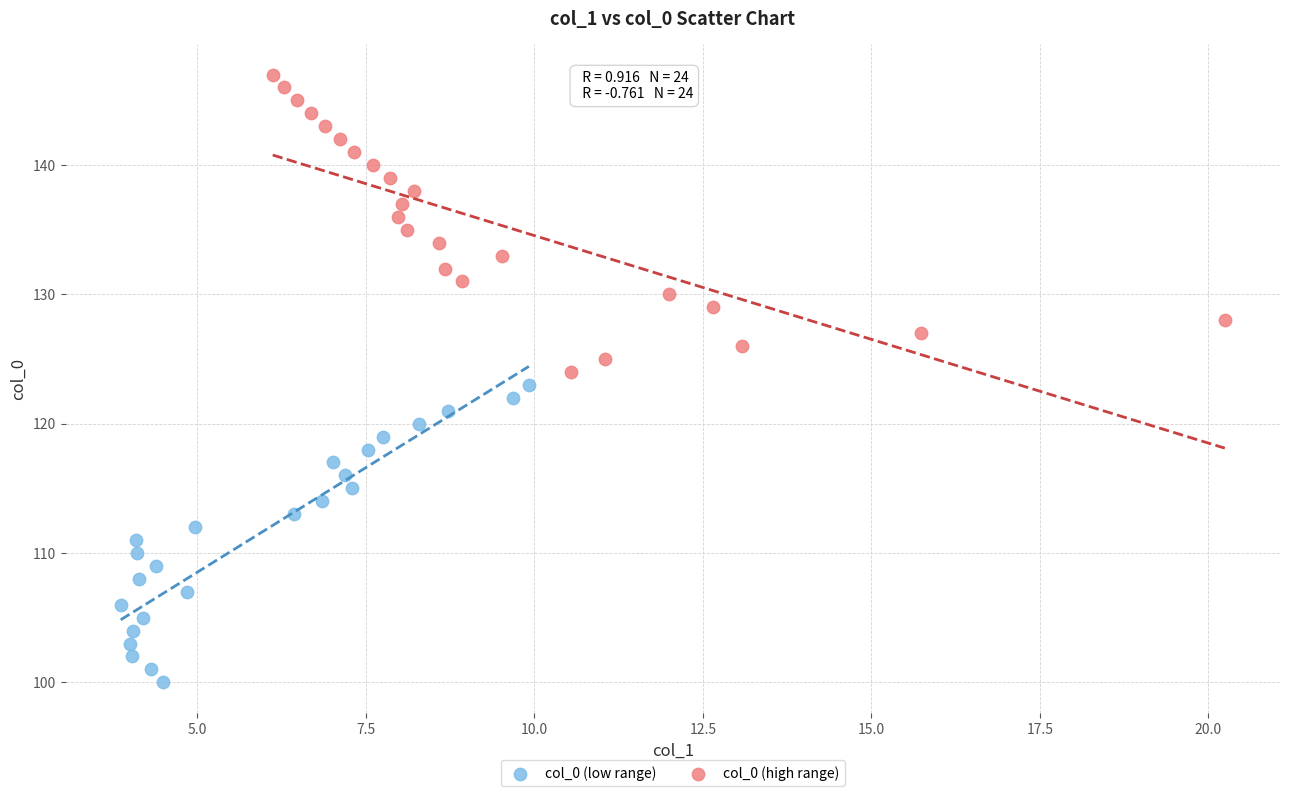

Which series reaches the maximum Y coordinate?

col_0 (high range)